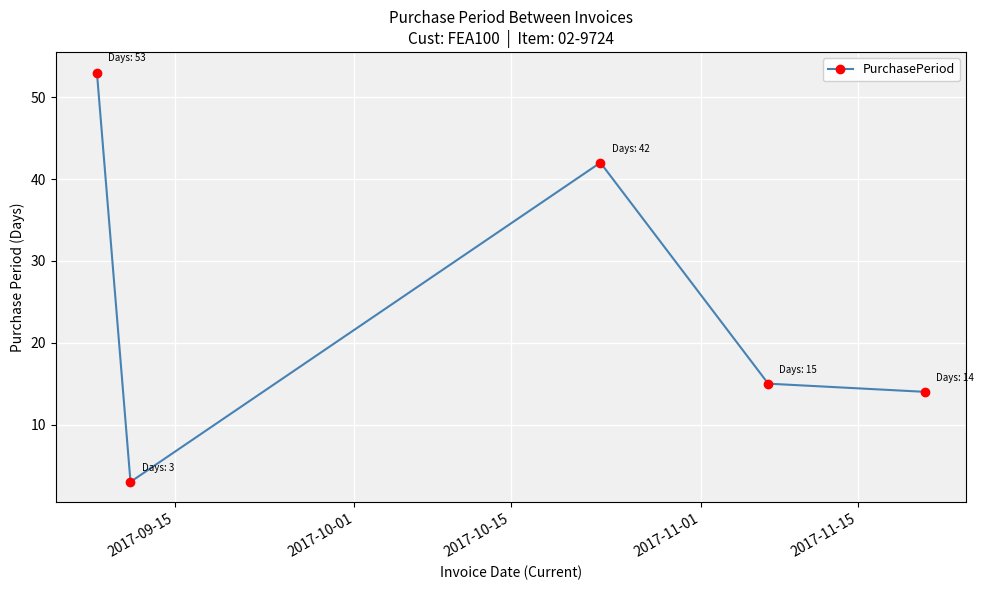

How many points are higher than both their immediate neighbors (excluding endpoints)?

1